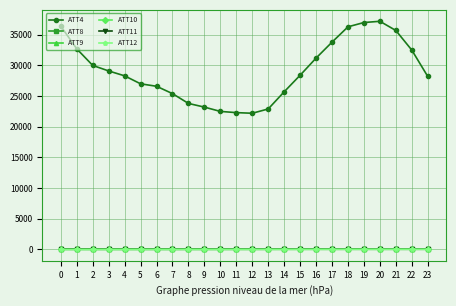

What is the value of the ATT11 point at the 23rd from the left?

30.2